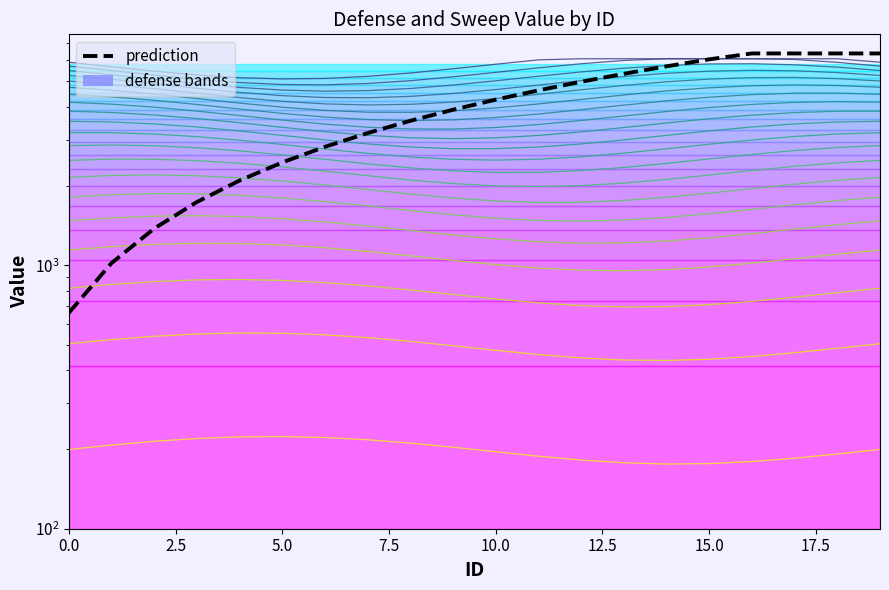

What is the highest value of the level_0 series?

223.9